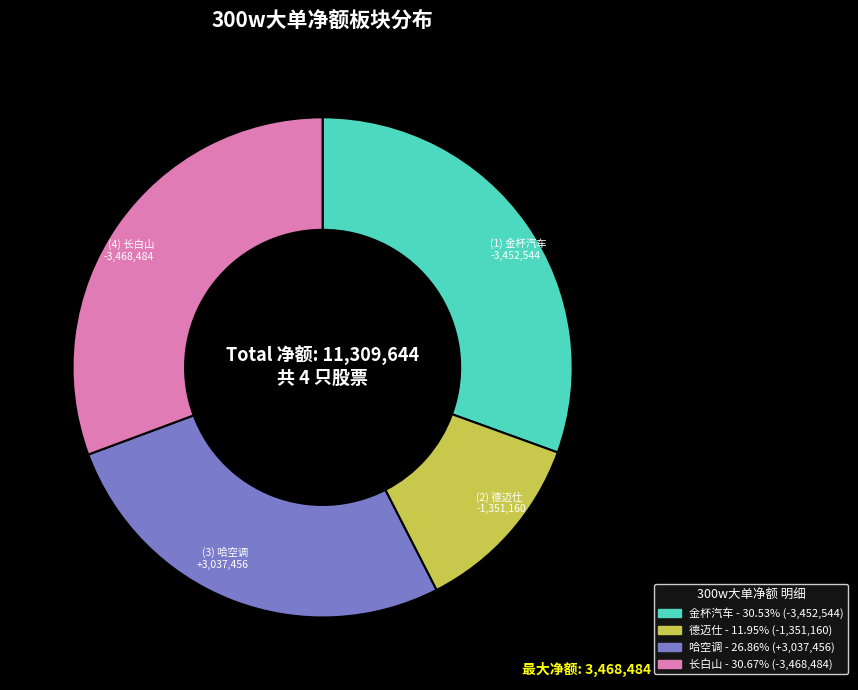

Does any single category account for the majority?

No